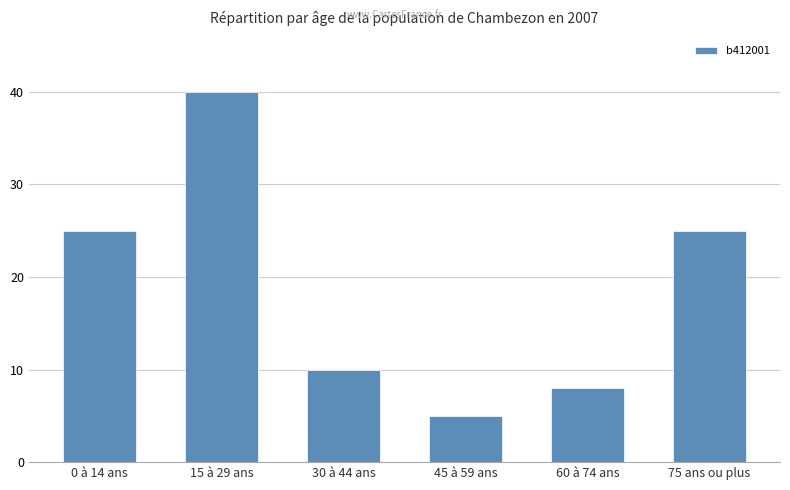

What is the approximate value at 15 à 29 ans, to the nearest 10?

40